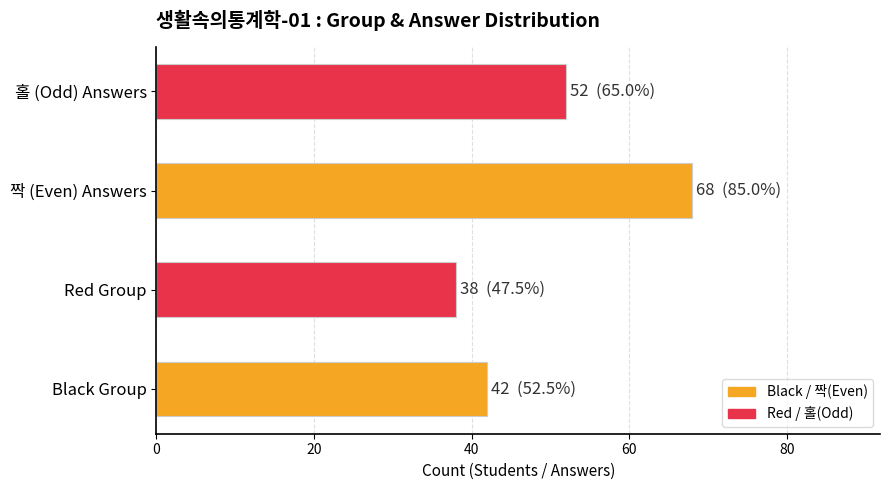

The value at Black Group is 42. True or false?

True